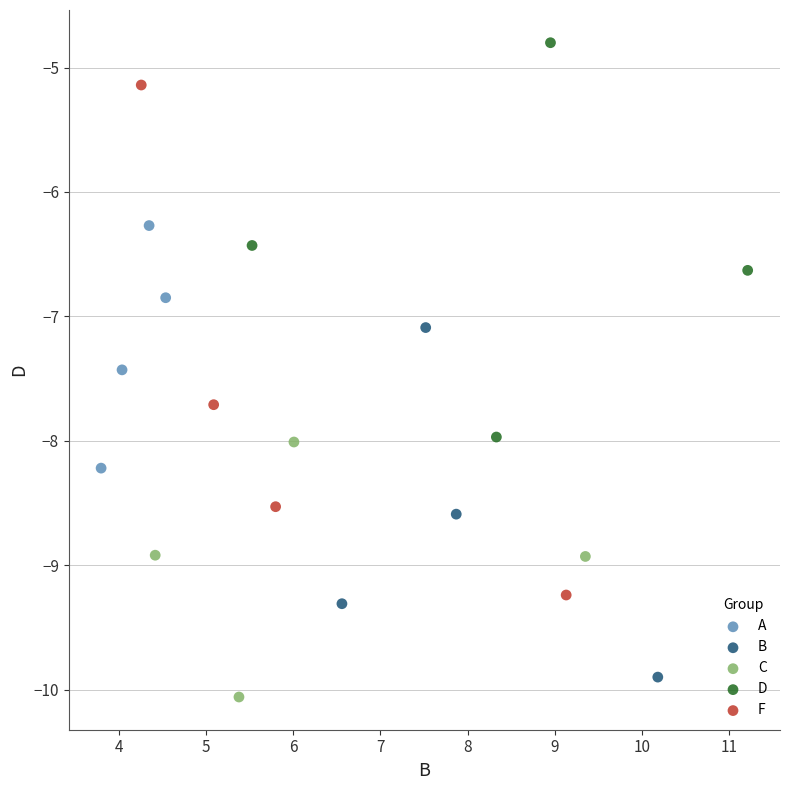

Which series reaches the maximum Y coordinate?

D